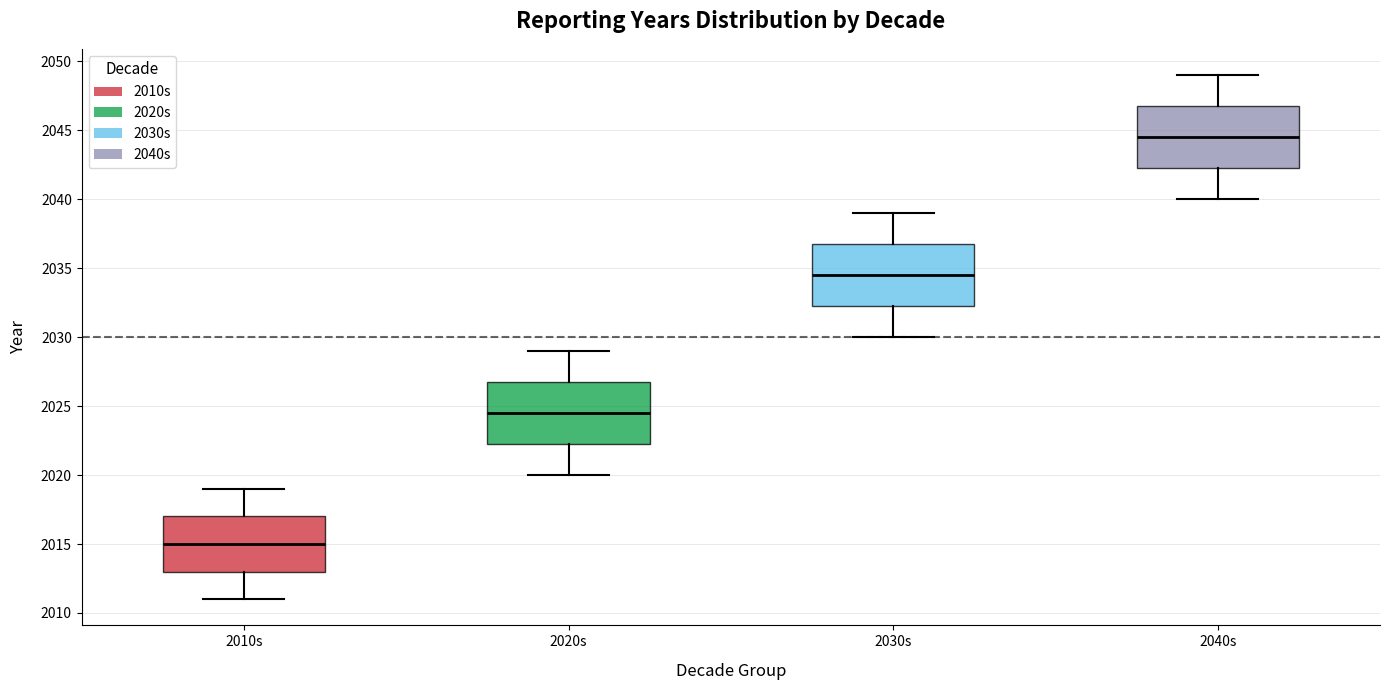

Which box's median line is the highest?

2040s